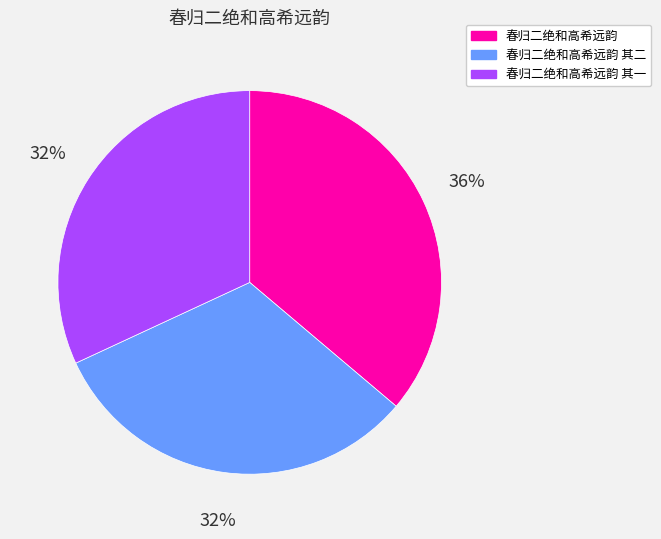

Is the sum of 春归二绝和高希远韵 其一 and 春归二绝和高希远韵 greater than half?

Yes